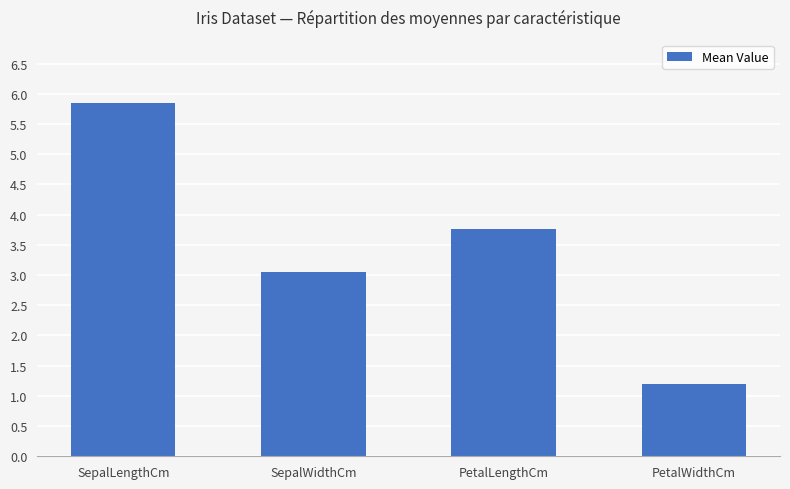

What is the change in value from SepalLengthCm to PetalWidthCm?

-4.6